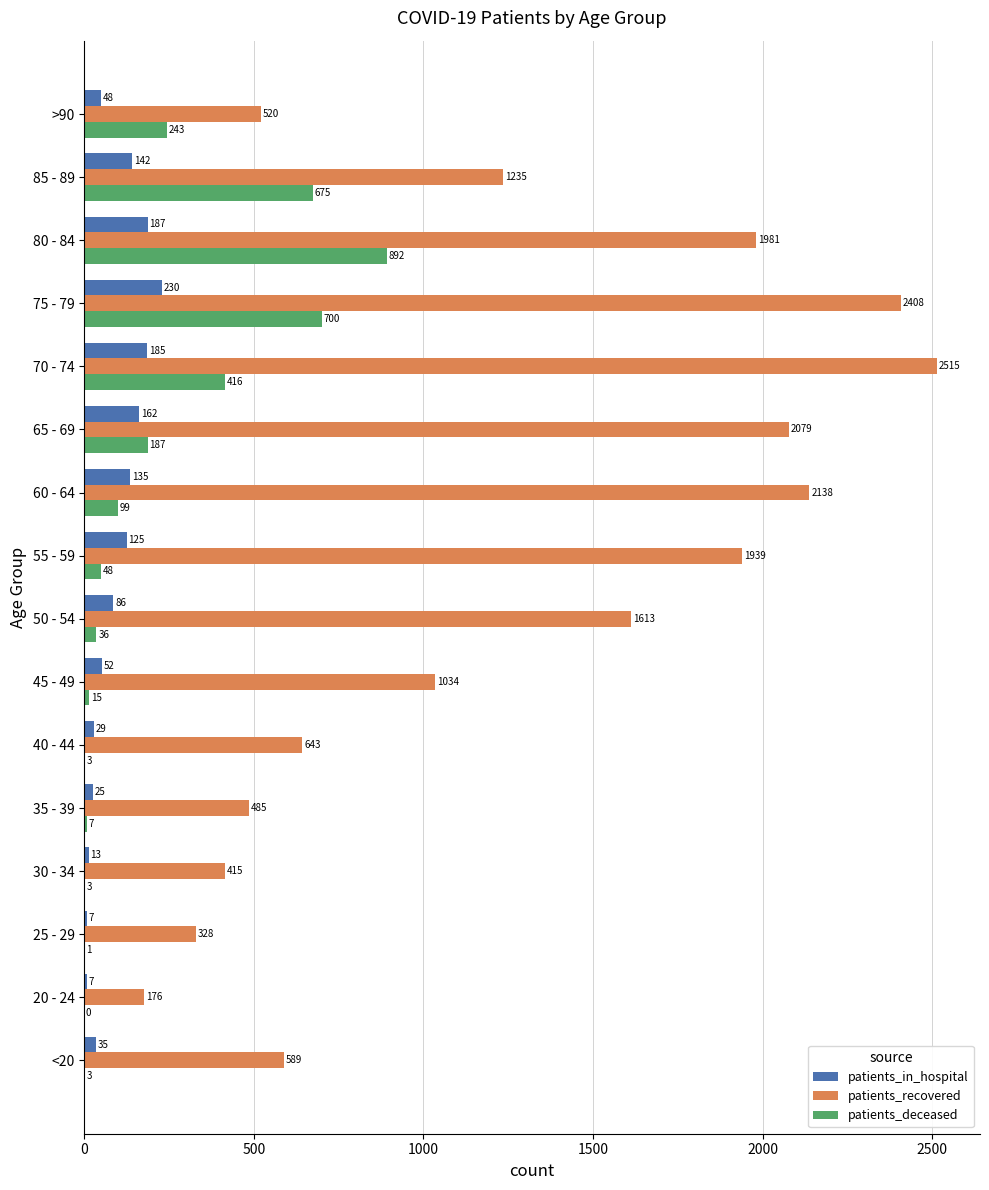

Which label corresponds to the largest value in the chart?

70 - 74